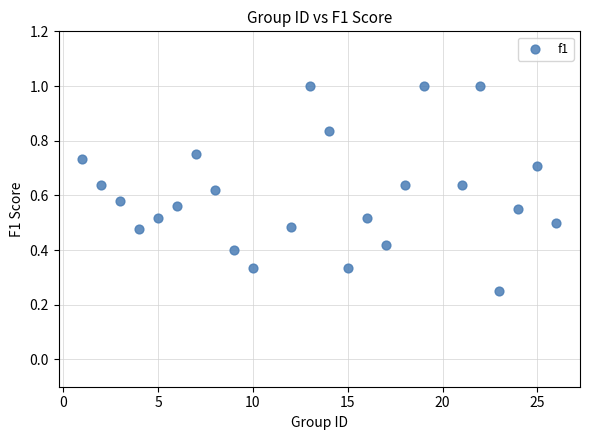

How many data points are displayed?

24